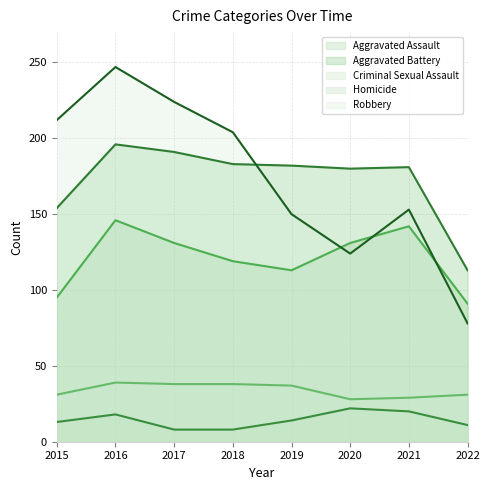

Which label corresponds to the smallest value in the chart?

2017